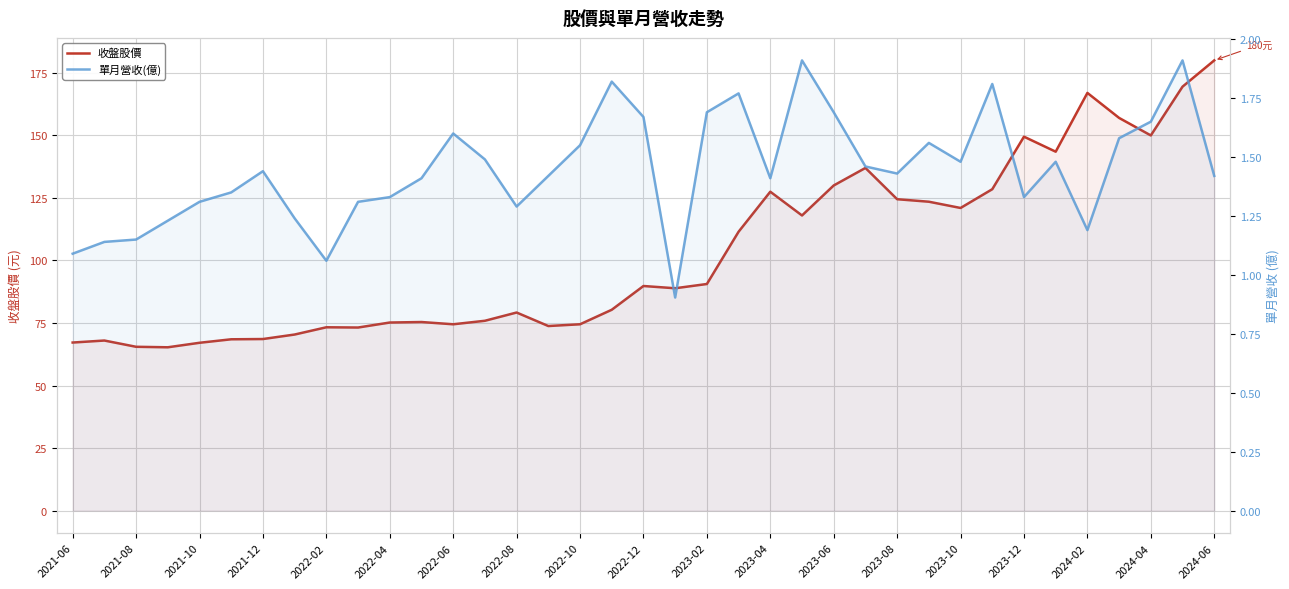

Is the value of 單月營收(億) at 2023-02 greater than the value of 收盤股價 at 2022-02?

No